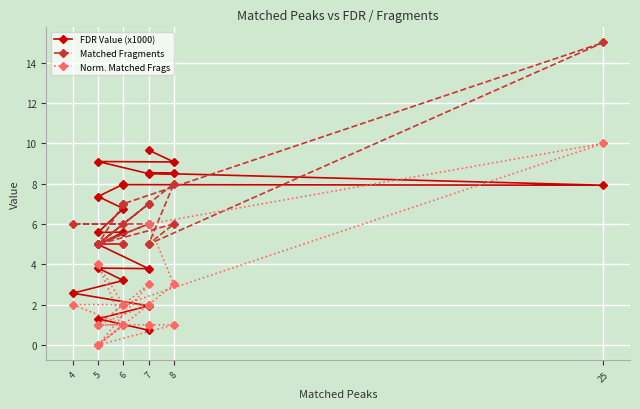

What is the lowest value of the Matched Fragments series?

5.0